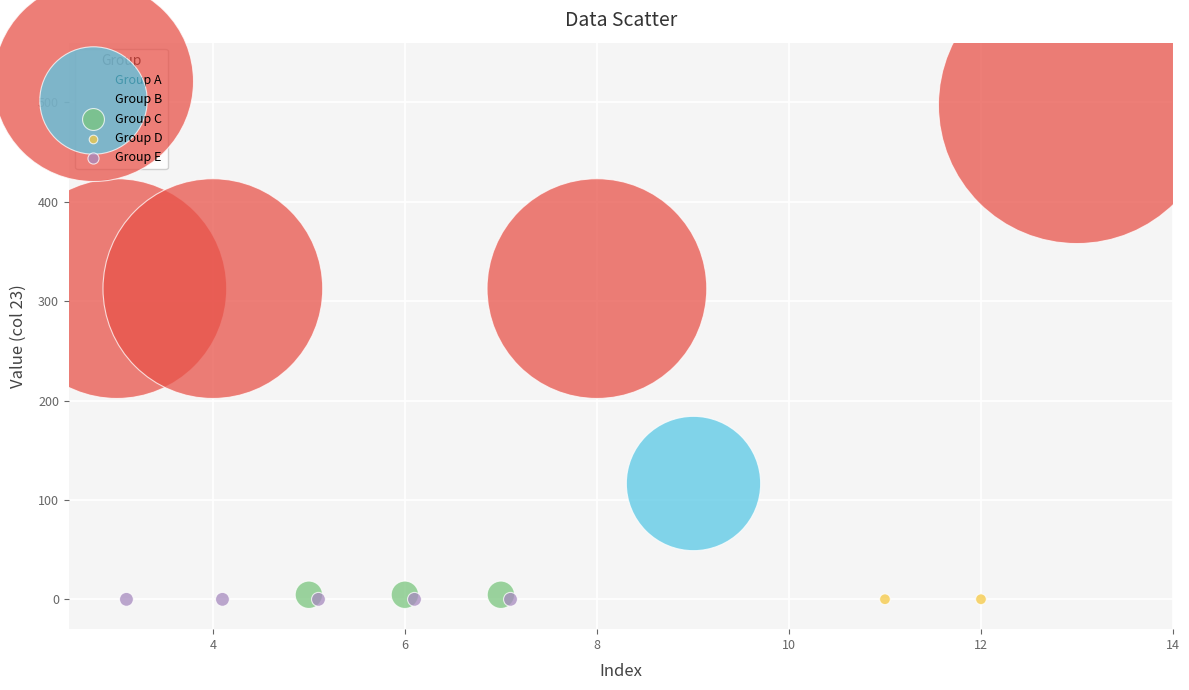

What are all the series names shown in the legend?

Group A, Group B, Group C, Group D, Group E